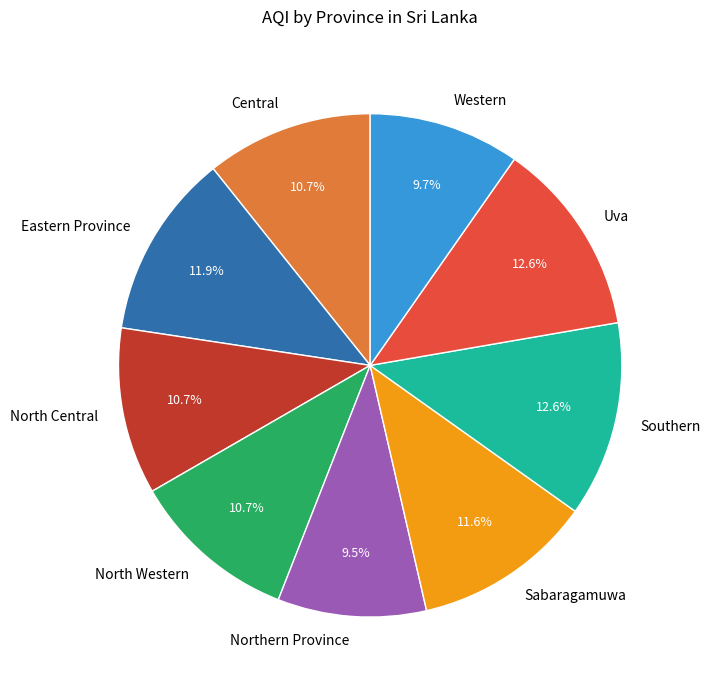

Which has a higher value, Uva or Northern Province?

Uva